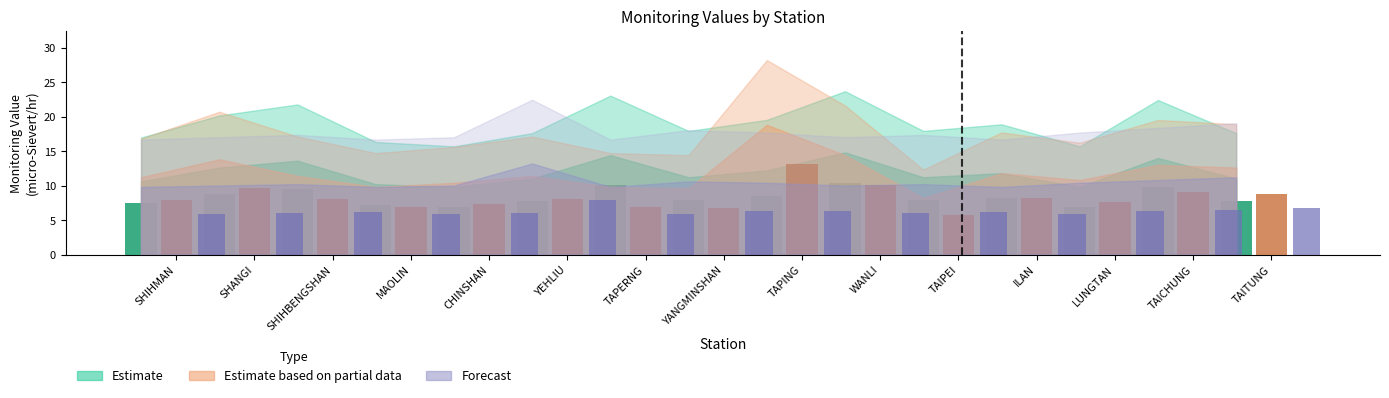

What is the smallest value displayed?

5.7